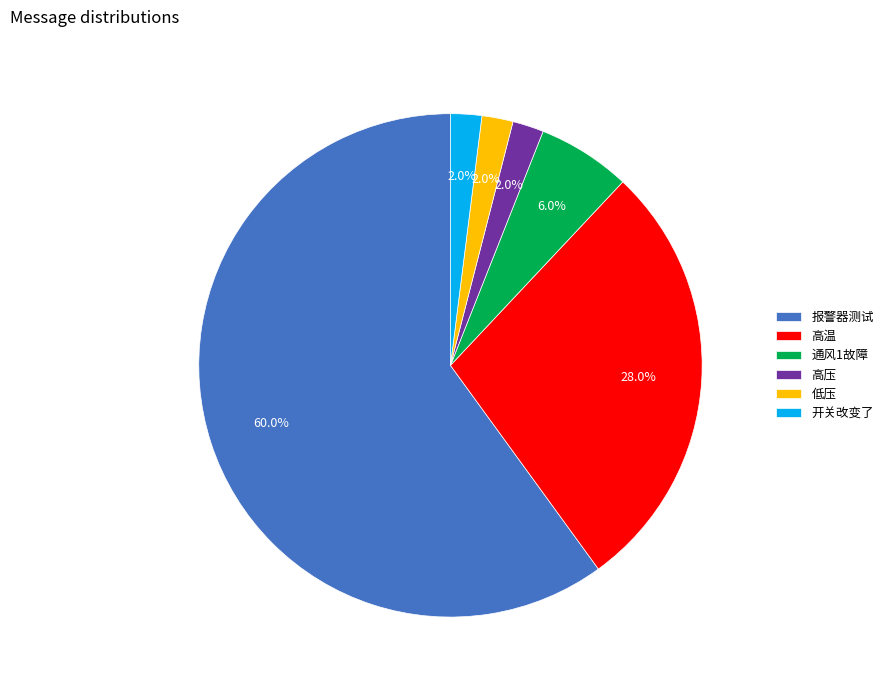

What is the ratio of the value at 通风1故障 to the value at 报警器测试?

0.1